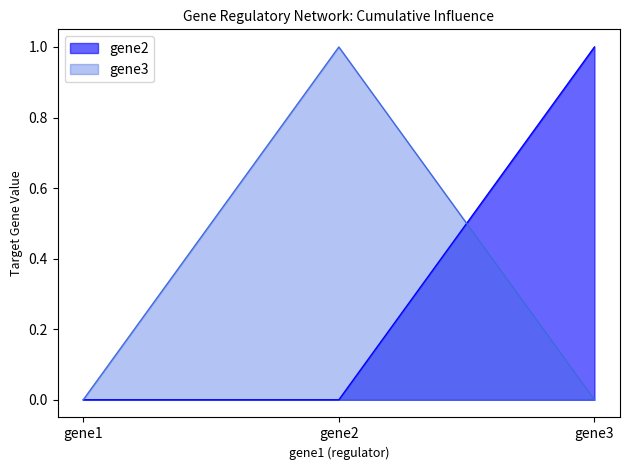

Is it true that gene2 equals -1 at gene1?

False